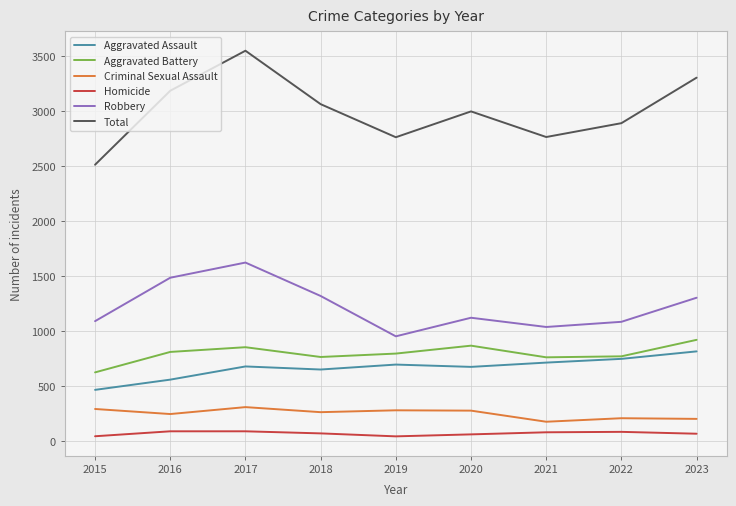

At which label does Aggravated Battery first exceed 795?

2016